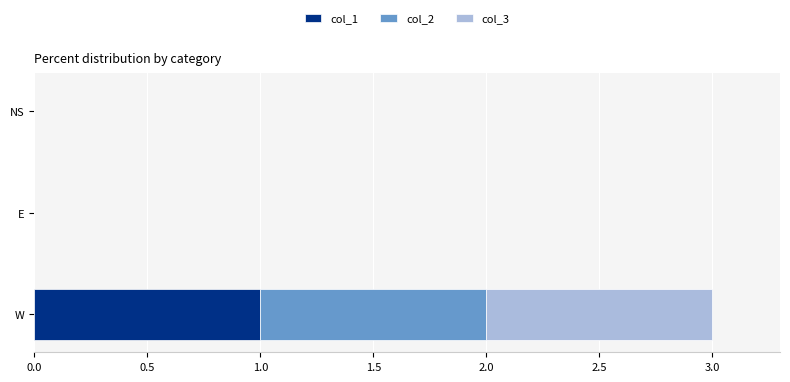

The col_1 series shows 0 at E. True or false?

True